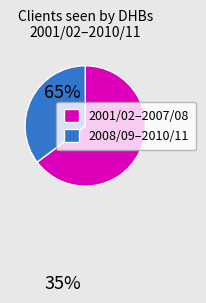

Approximately how many times larger is the value at 2001/02–2007/08 compared to 2008/09–2010/11?

1.8